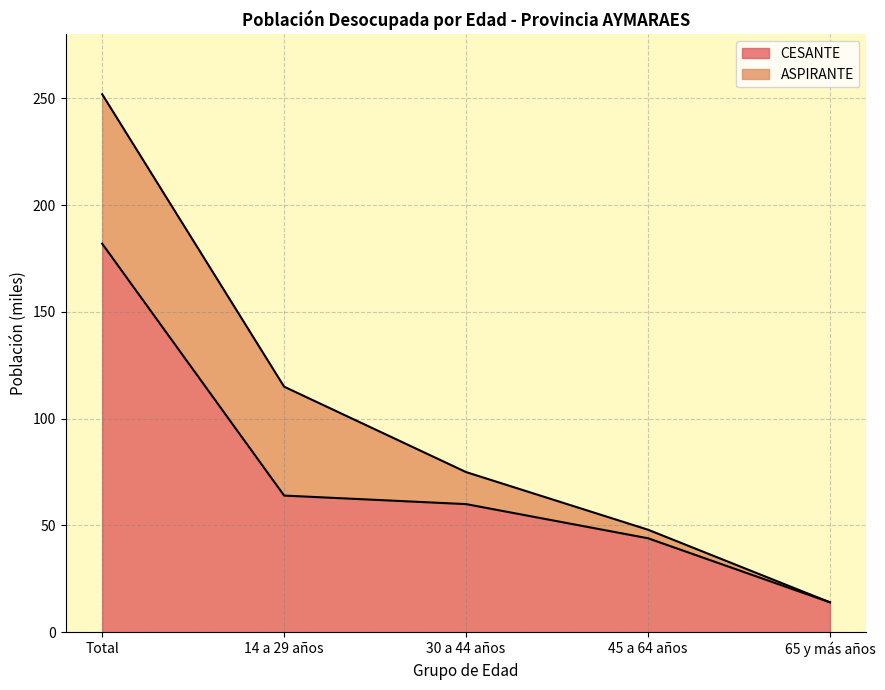

Which category has the highest value across all series?

Total